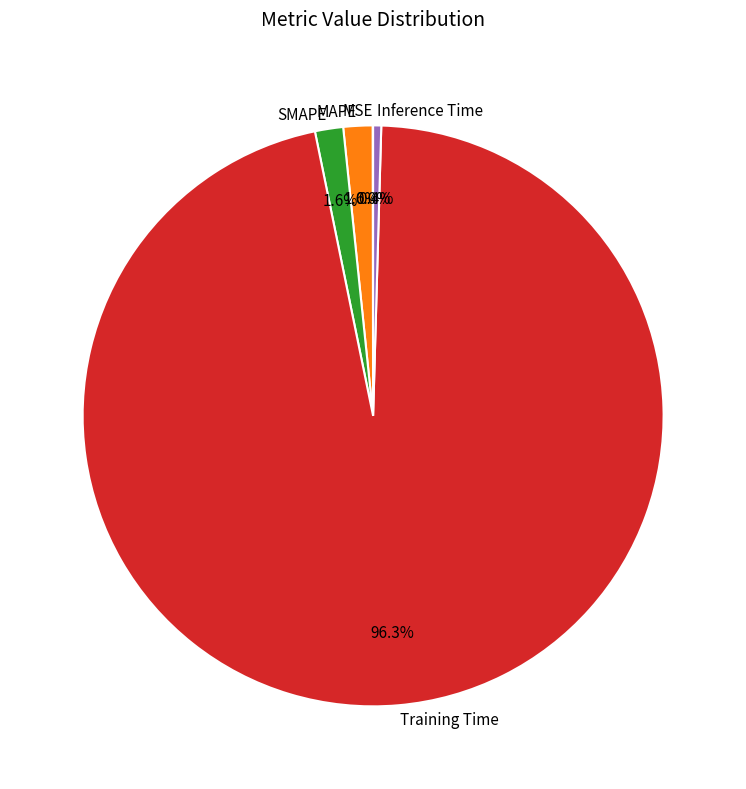

To the nearest percent, what percentage of the pie is MAPE?

2%